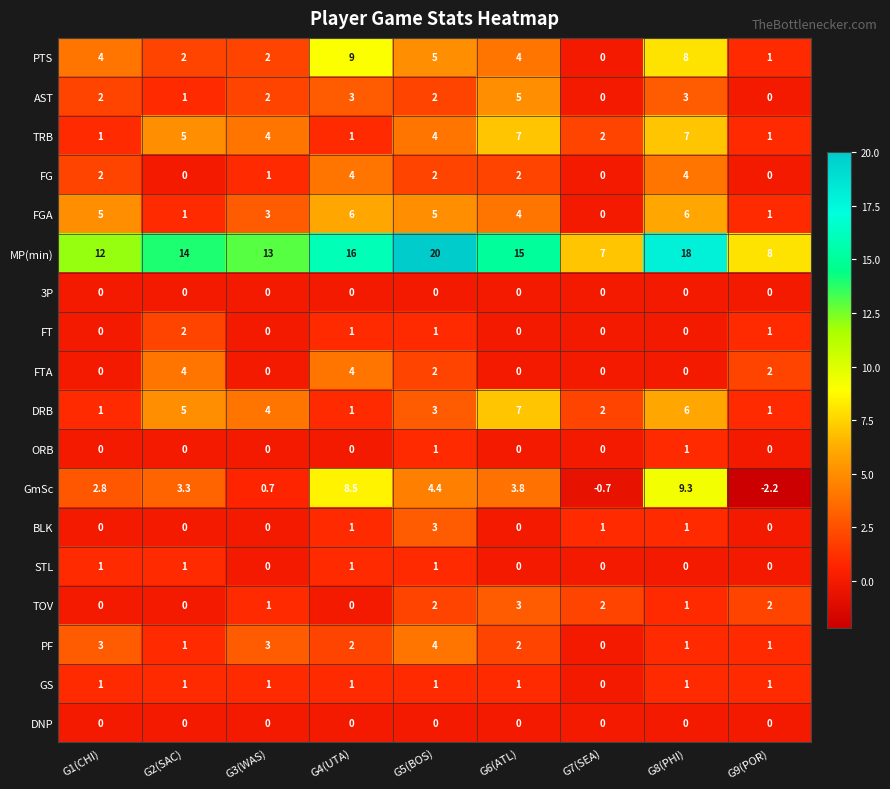

How many series are shown in this chart?

18